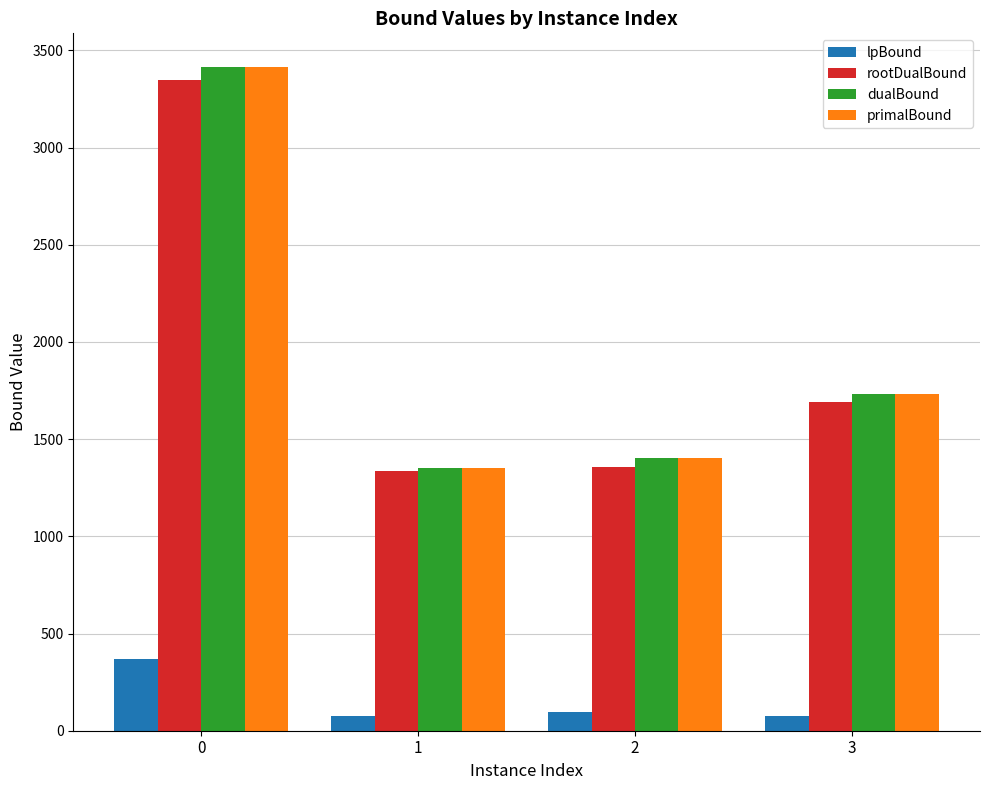

Read the dualBound value at 1.

1353.0